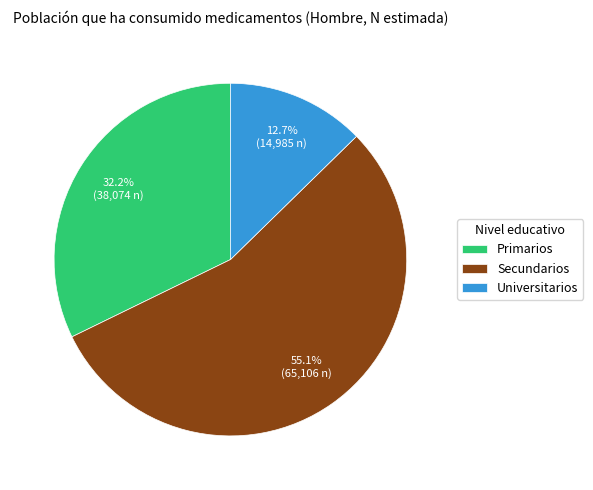

How many segments does this pie chart have?

3